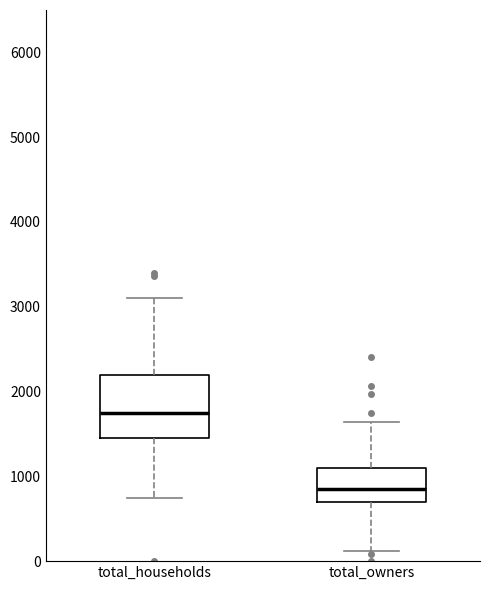

Which box's median line is the highest?

total_households